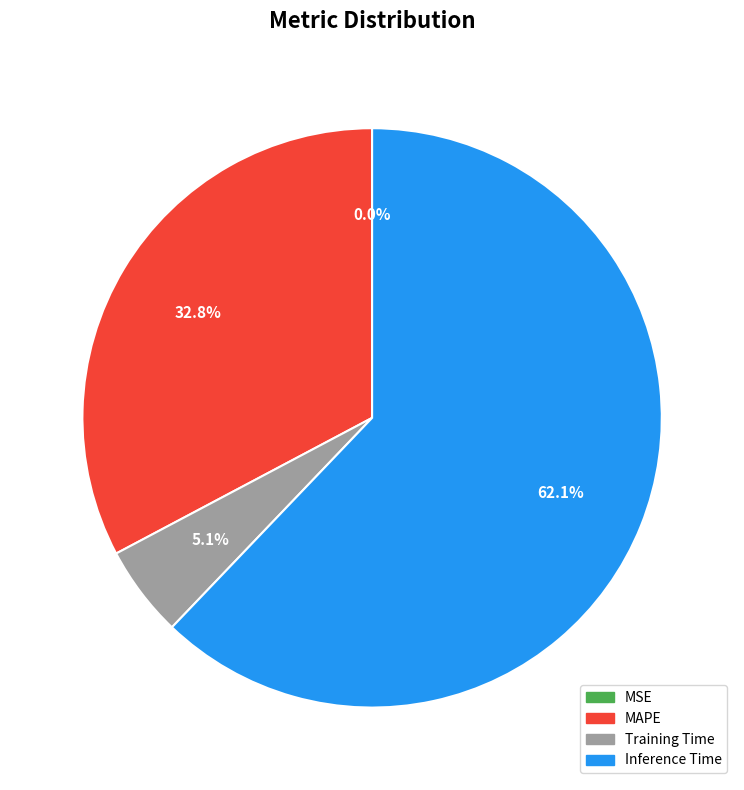

Which category accounts for the majority?

Inference Time